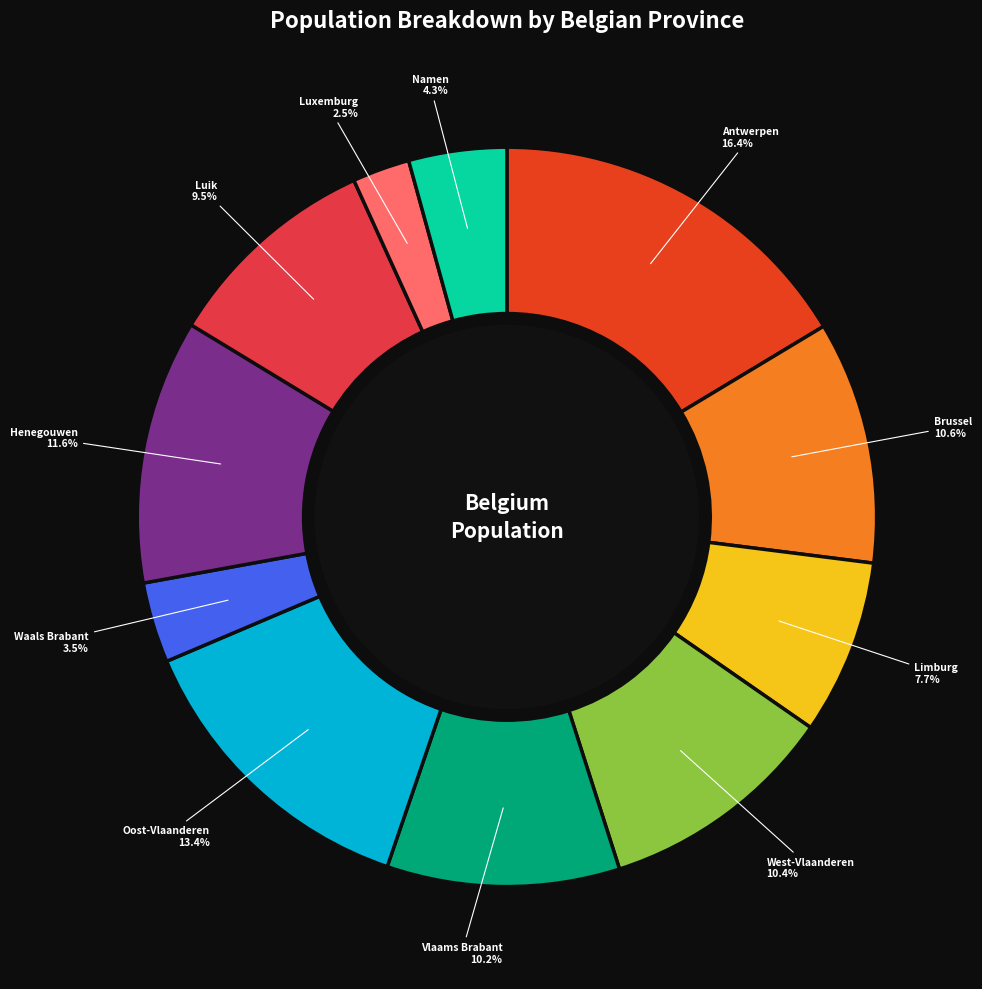

Combined, what portion of the pie is Limburg and West-Vlaanderen?

18.1%